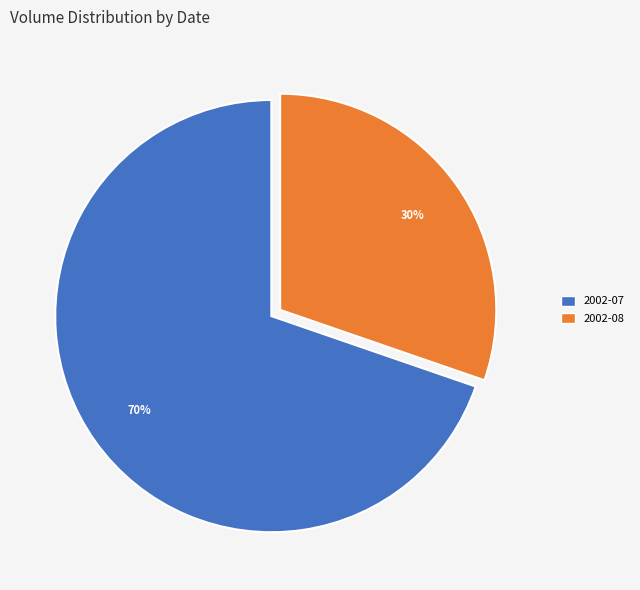

Is it true that 2002-07 is 70% of the pie?

True